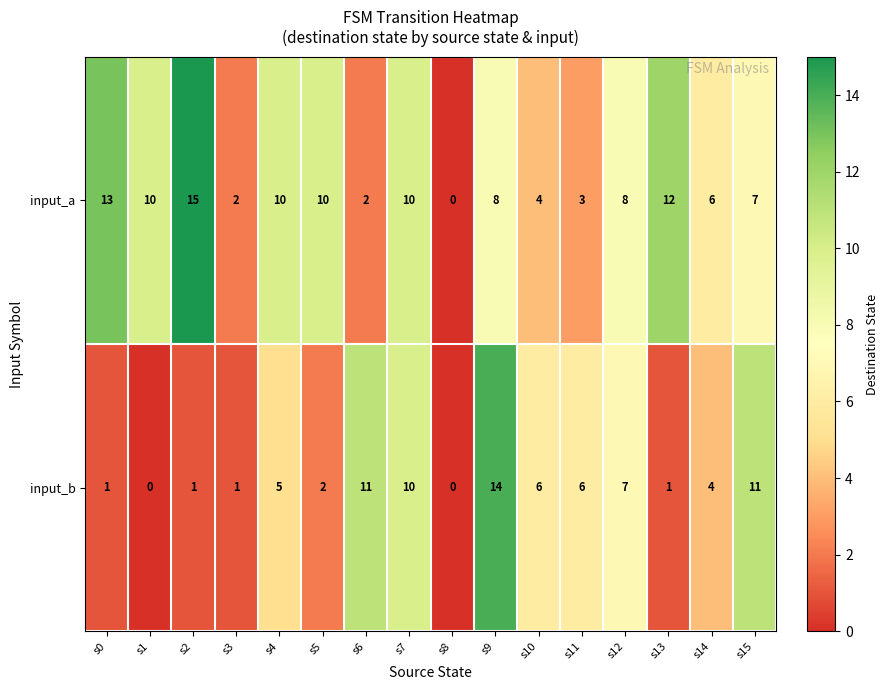

What is the spread (max minus min) of values at s10?

2